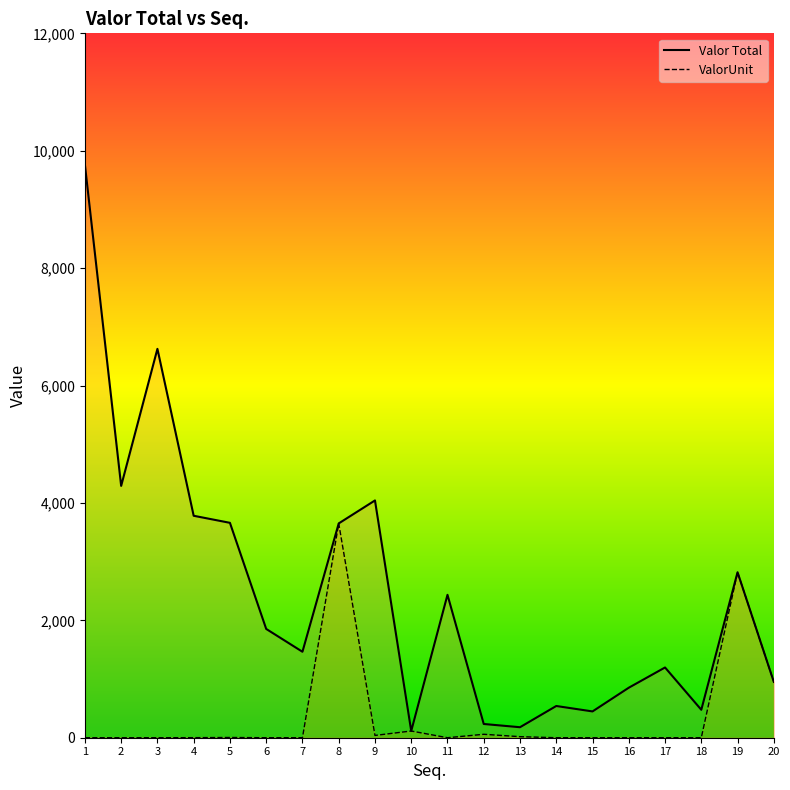

What is the value of the Valor Total point at the 5th from the left?

3660.9